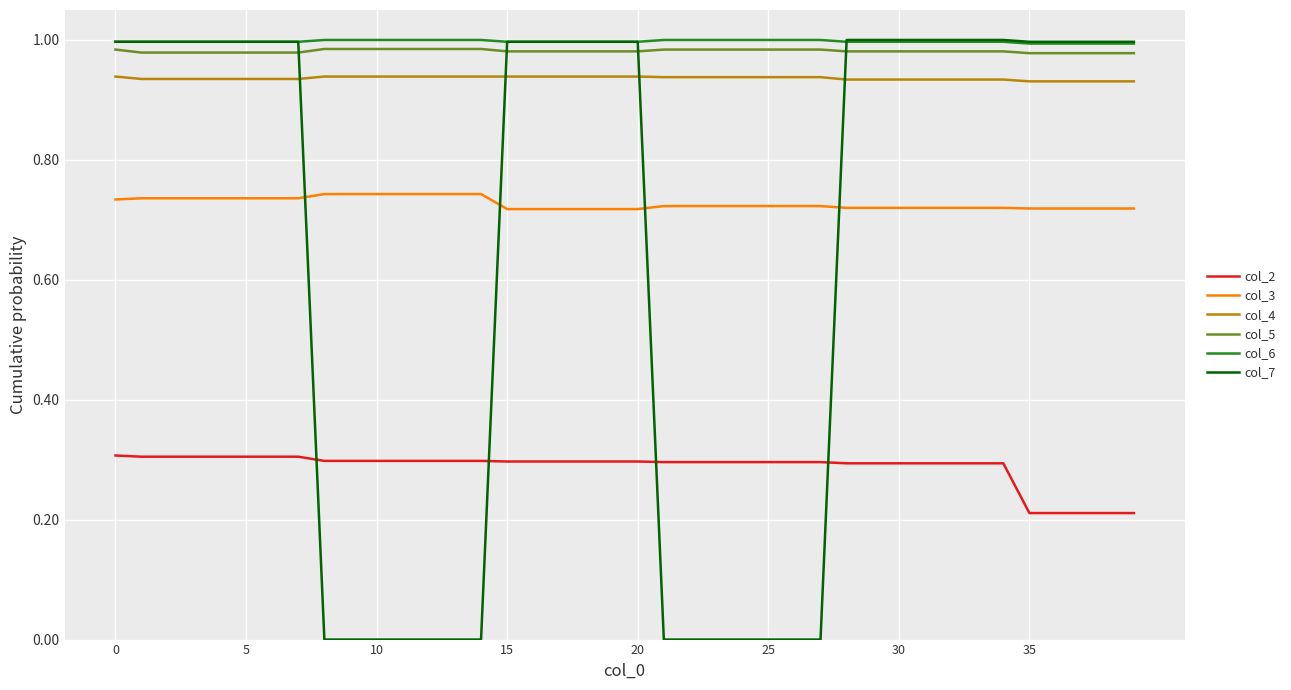

Which series has the widest spread of values?

col_7